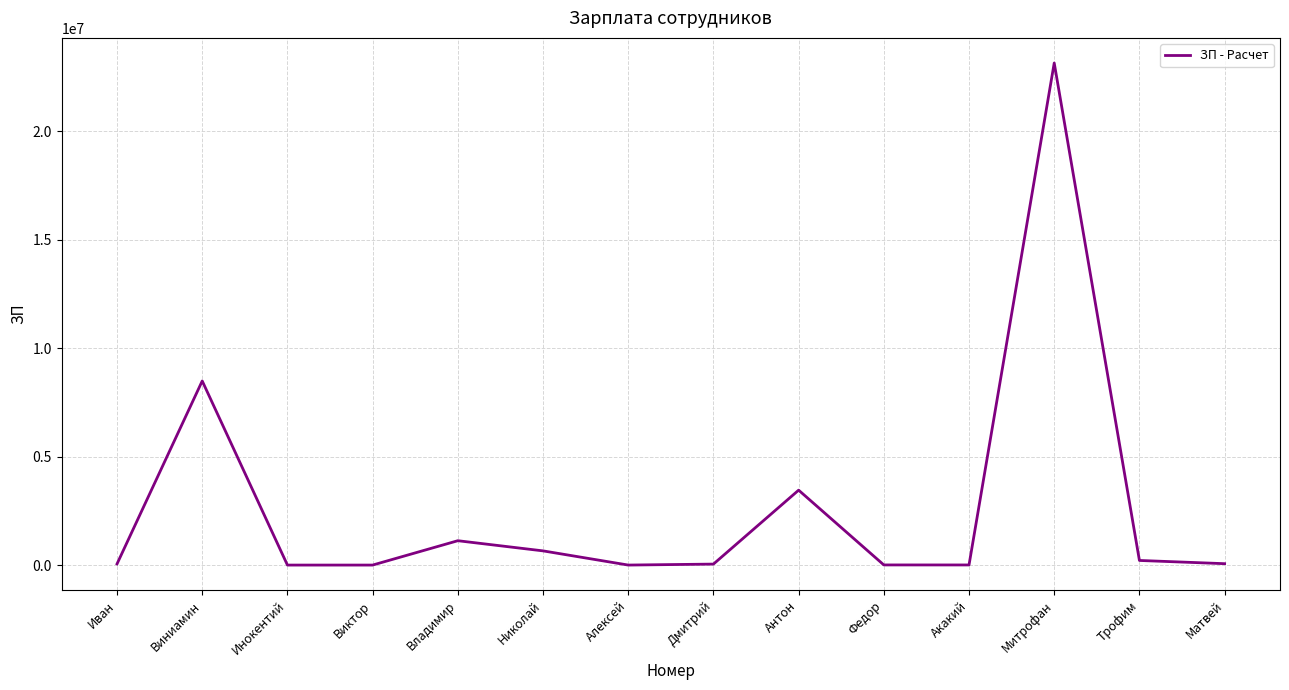

What is the greatest value displayed?

23143434